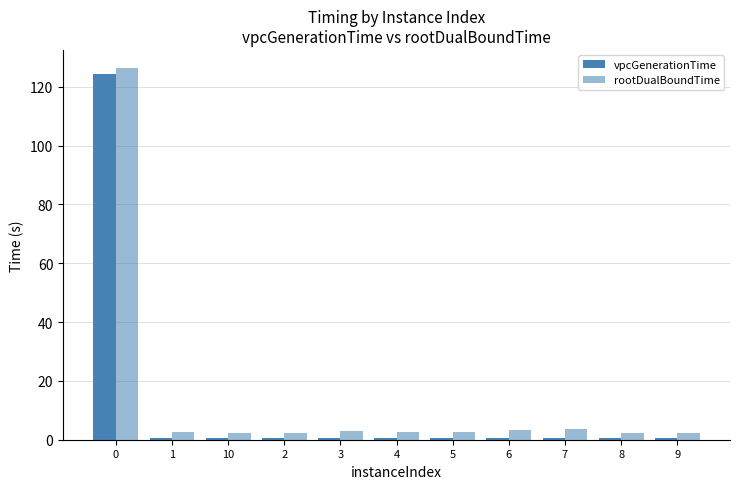

How many bars are there in total?

22